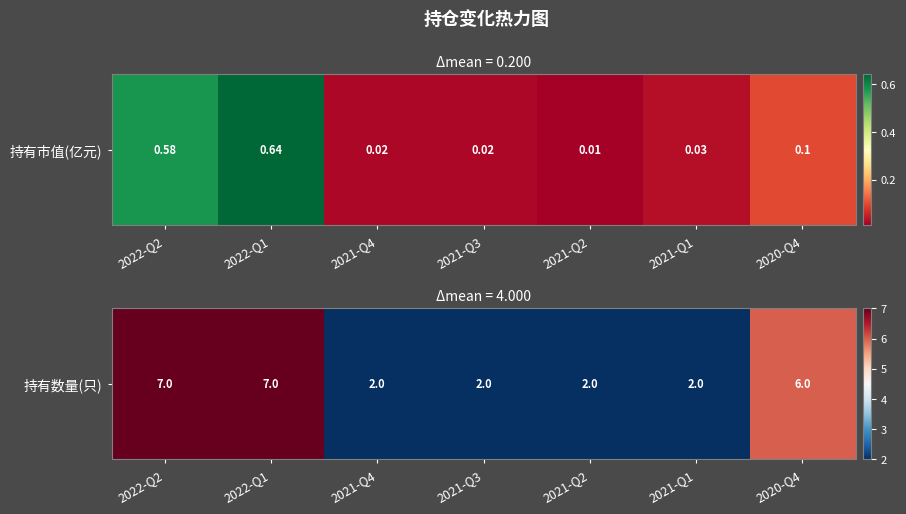

The chart shows a value of 3 at 2021-Q1. True or false?

False